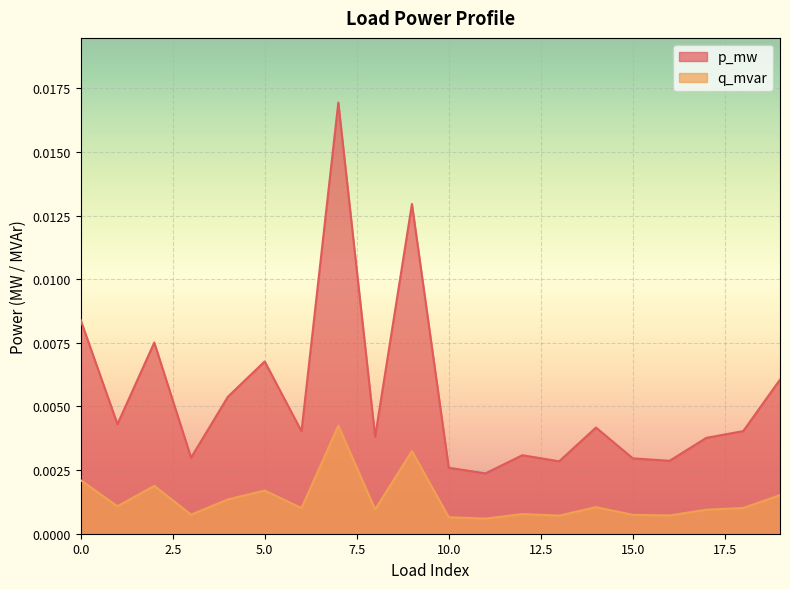

Which series has the widest spread of values?

p_mw